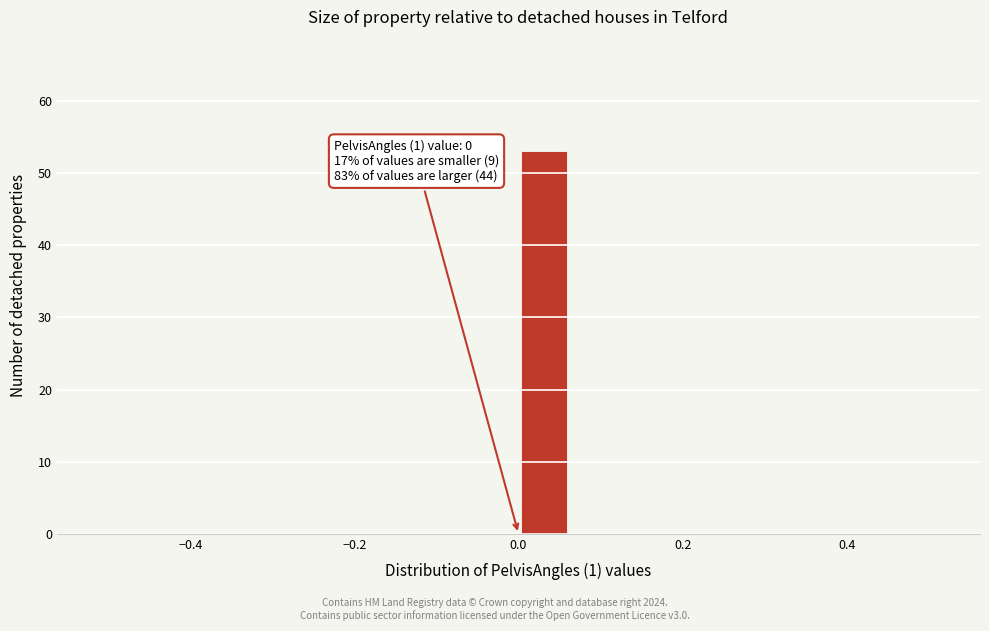

Read against the x-axis, roughly where is the centre of the tallest bar?

0.04